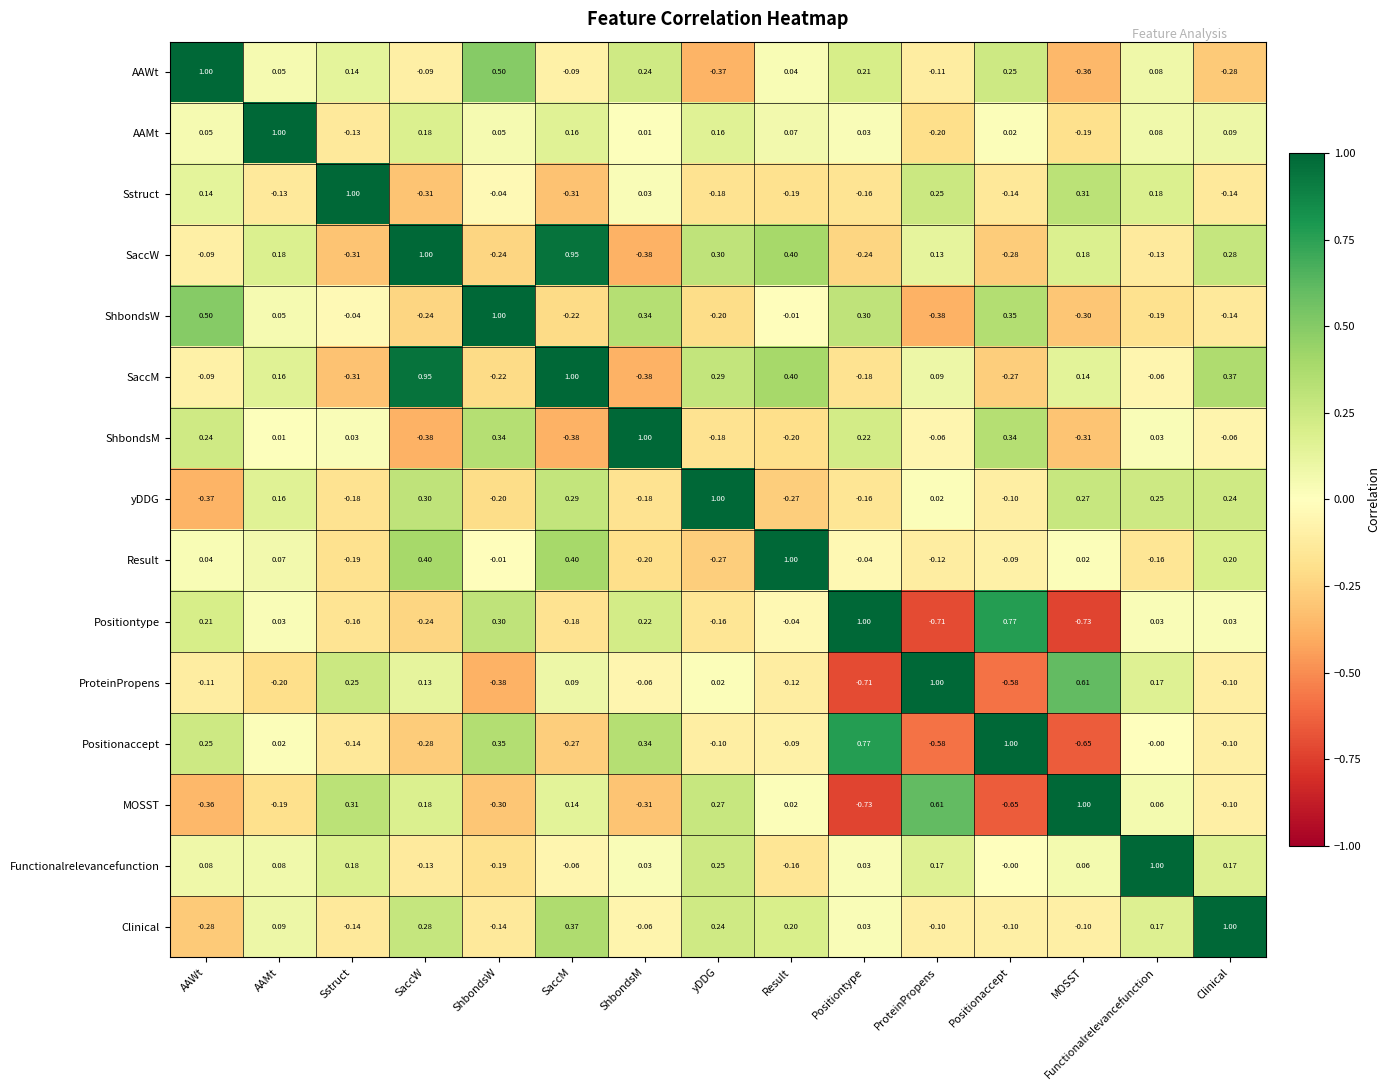

Rank the series at ShbondsW from lowest to highest value.

ProteinPropens, MOSST, SaccW, SaccM, yDDG, Functionalrelevancefunction, Clinical, Sstruct, Result, AAMt, Positiontype, ShbondsM, Positionaccept, AAWt, ShbondsW